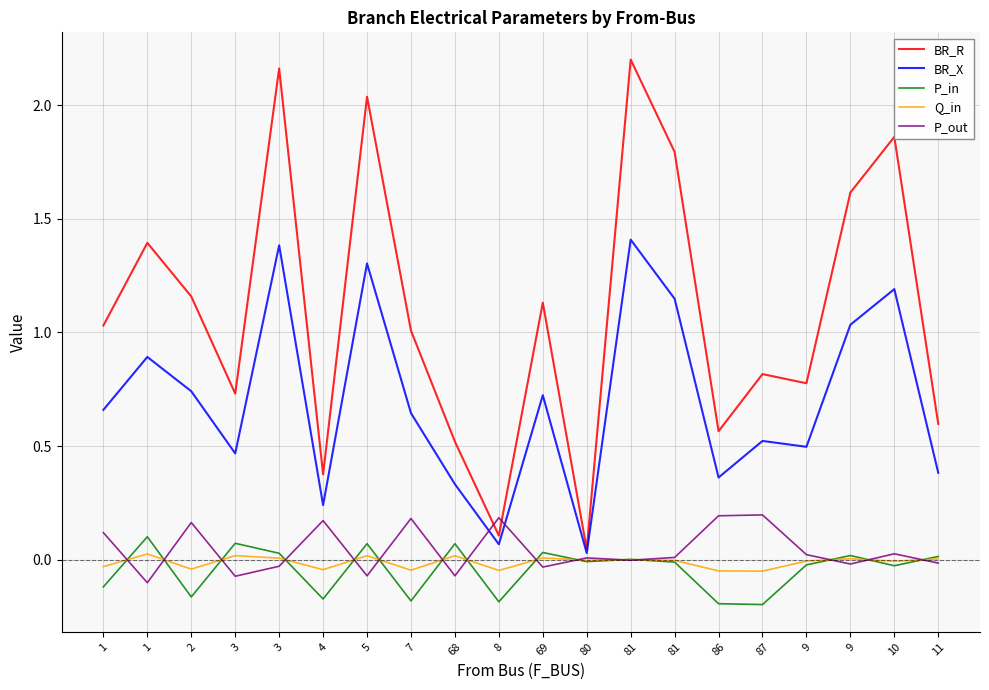

Where do P_in and Q_in first cross each other?

1 and 1